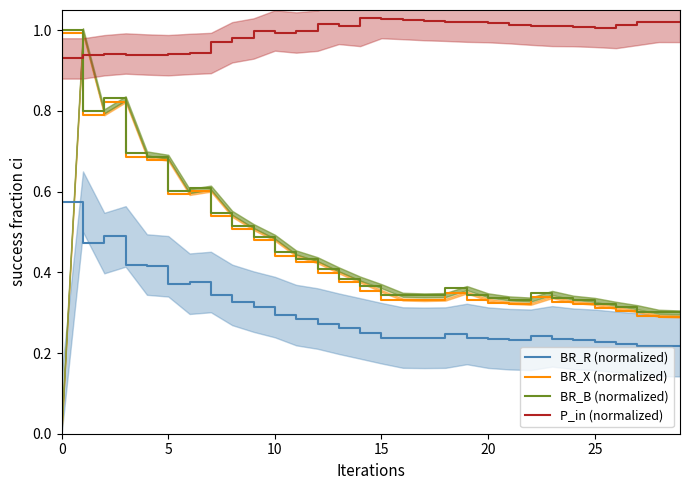

True or false: BR_B (normalized) and BR_X (normalized) cross at least once.

False